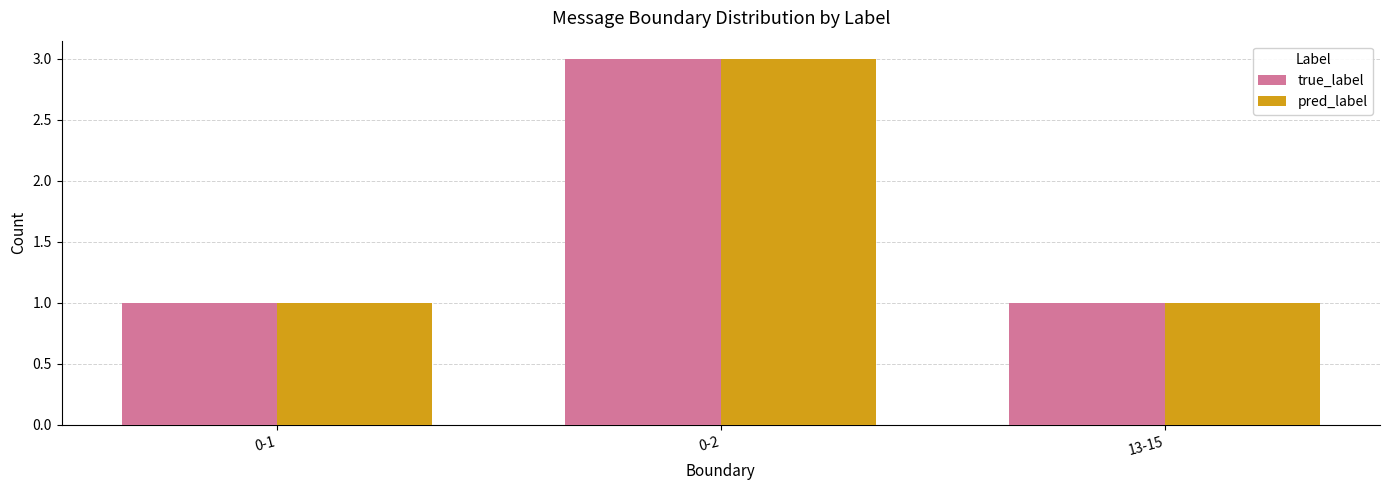

How many bars are there in total?

6